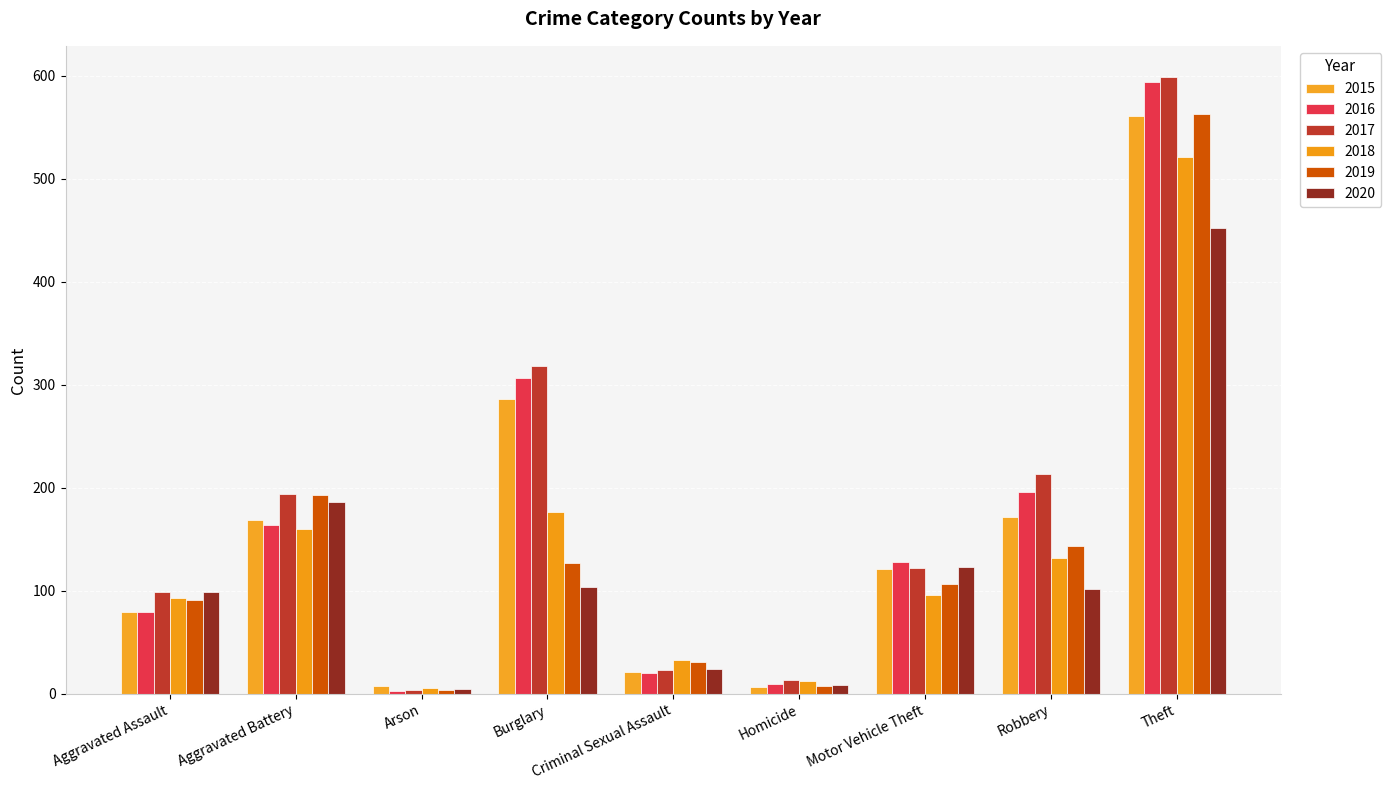

Is it true that 2016 equals 30 at Aggravated Assault?

False